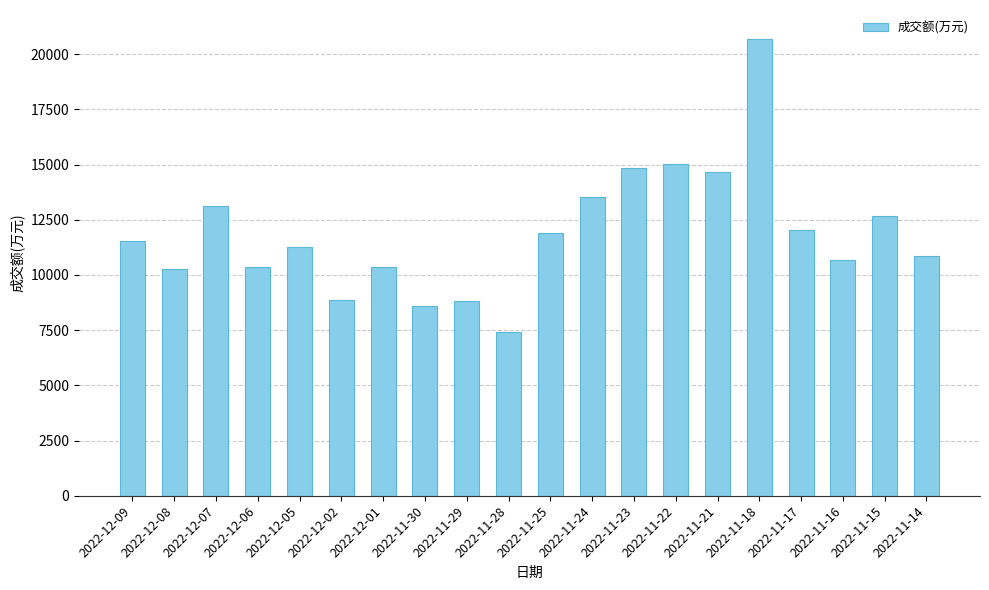

Are the bars grouped side by side (vs. stacked)?

No